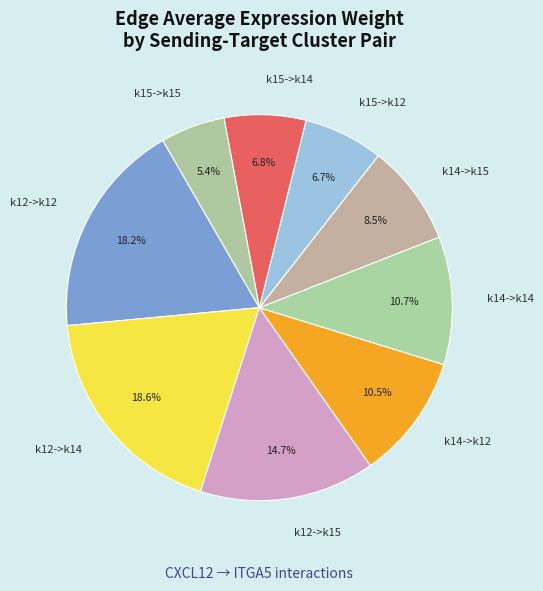

Which category has the smallest portion of the pie?

k15->k15